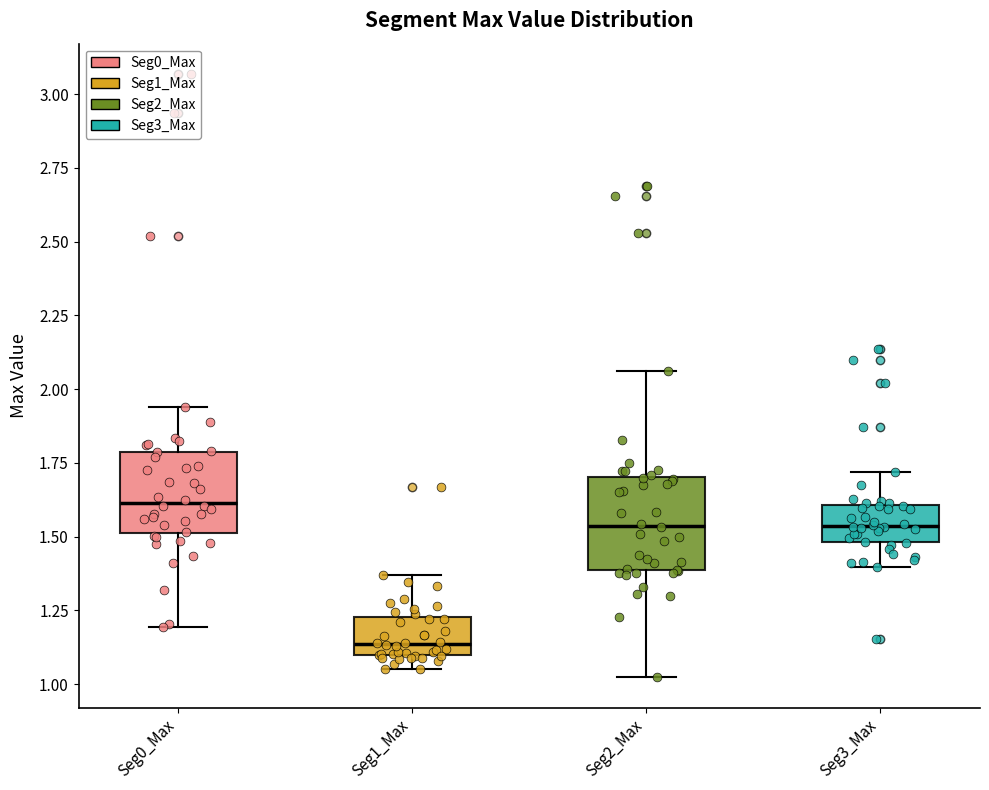

Reading left to right, read every box against the y-axis: the position of its median line, the range the box covers, and the ends of its whiskers. The values are not printed on the chart, so give them approximately, as read against the axis.

Seg0_Max: median 1.60, box 1.50 to 1.80, whiskers 1.20 to 1.95
Seg1_Max: median 1.15, box 1.10 to 1.25, whiskers 1.05 to 1.35
Seg2_Max: median 1.55, box 1.40 to 1.70, whiskers 1.00 to 2.05
Seg3_Max: median 1.55, box 1.50 to 1.60, whiskers 1.40 to 1.70